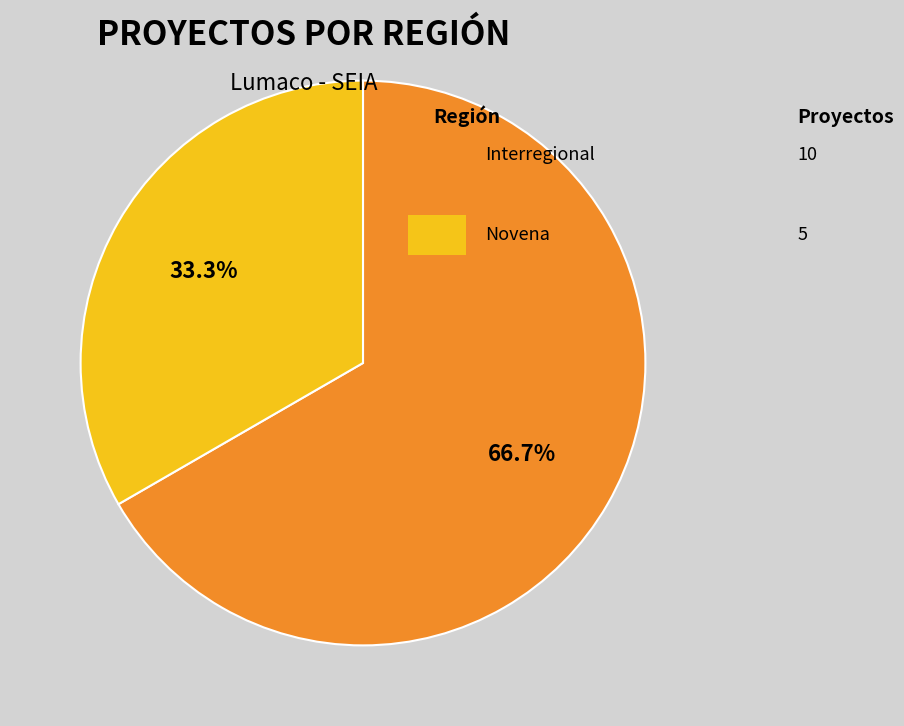

Does any single category account for the majority?

Yes